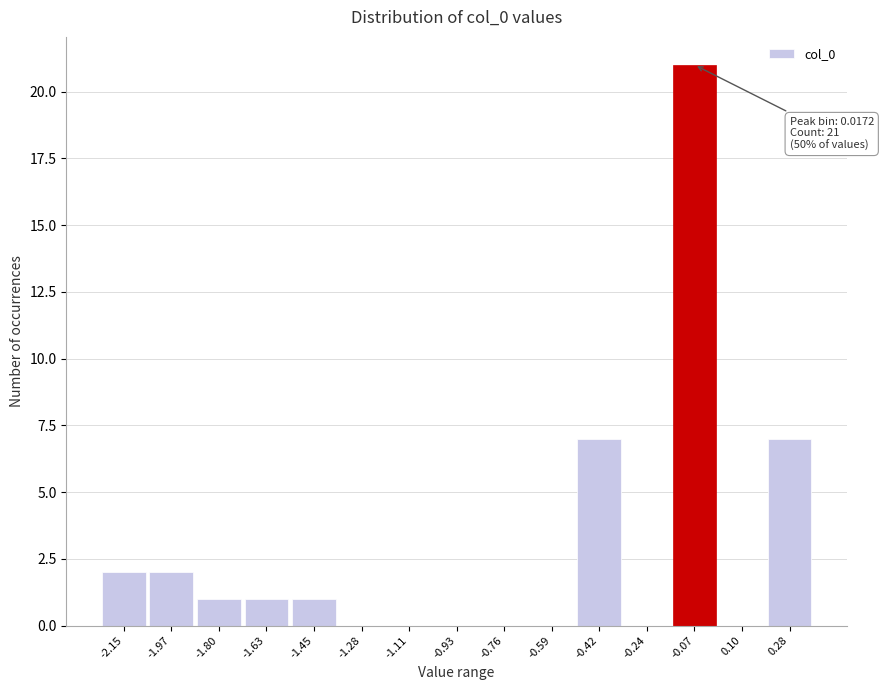

Reading right to left, extract all data points from this chart.

0.28=7	0.10=0	-0.07=21	-0.24=0	-0.42=7	-0.59=0	-0.76=0	-0.93=0	-1.11=0	-1.28=0	-1.45=1	-1.63=1	-1.80=1	-1.97=2	-2.15=2